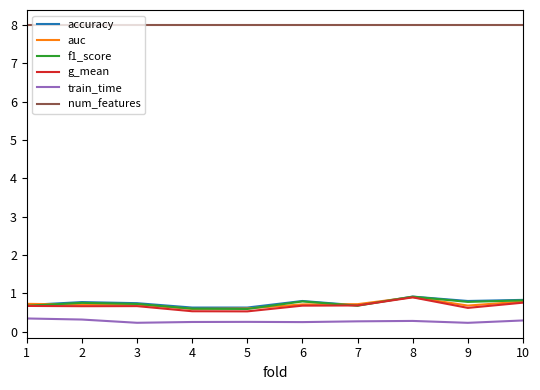

What is the difference between the maximum and minimum values in the train_time series?

0.1